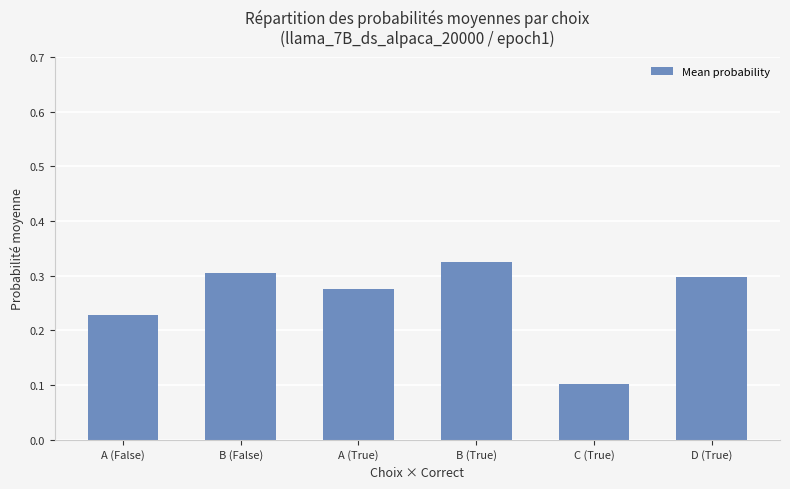

What is the sum of all values?

1.5